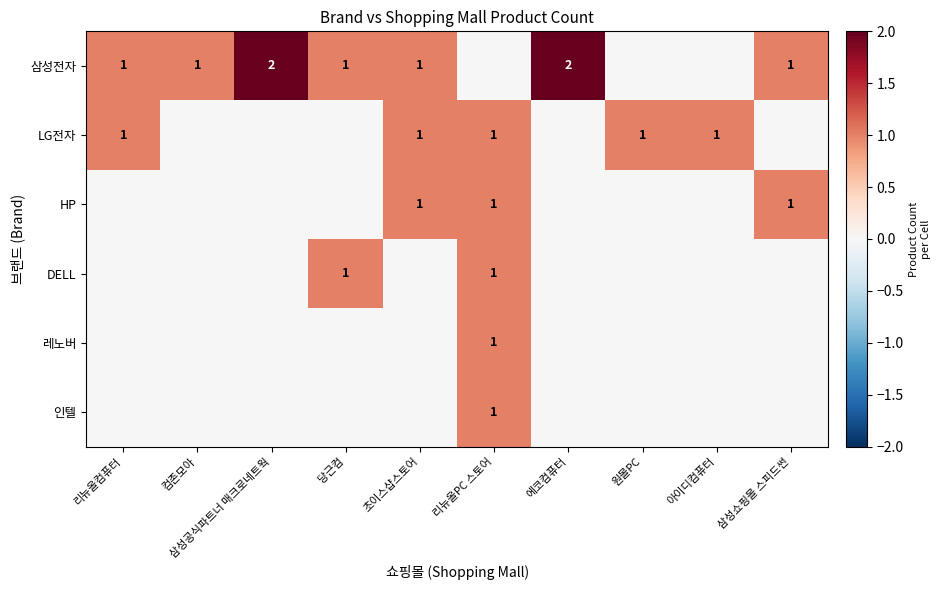

The value of 인텔 at 리뉴올PC 스토어 is 1. True or false?

True